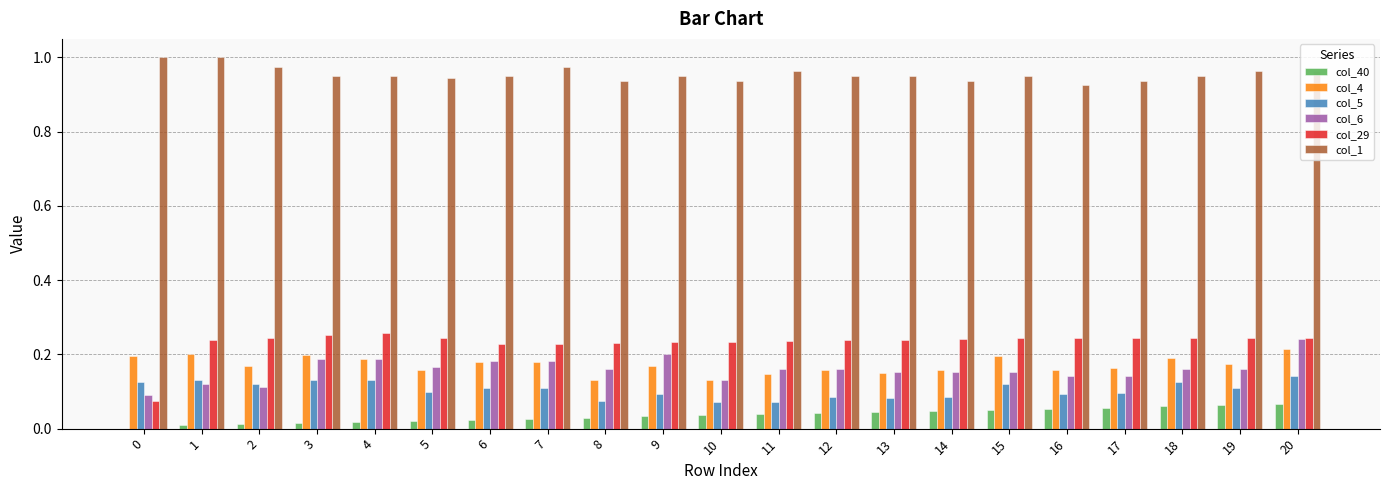

At which category is the sum across all series the highest?

20